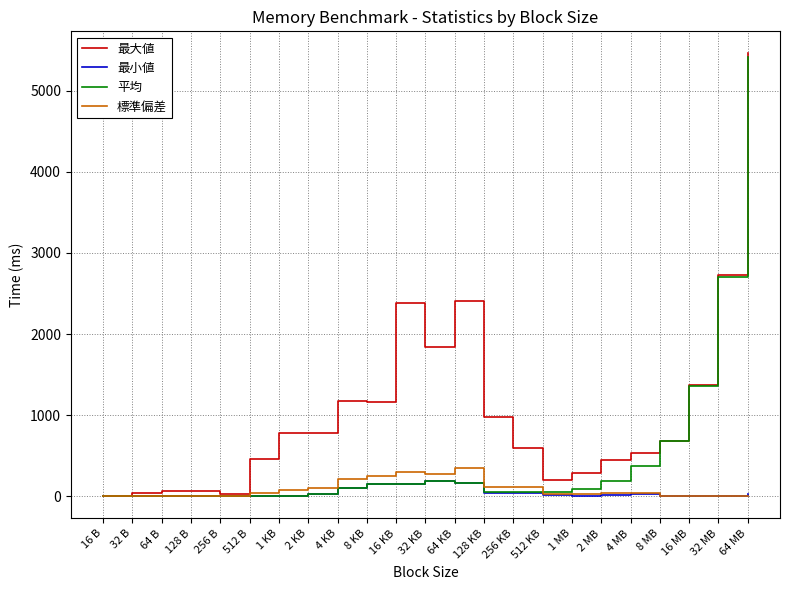

Between 4 KB and 64 MB, which series saw the biggest shift?

平均